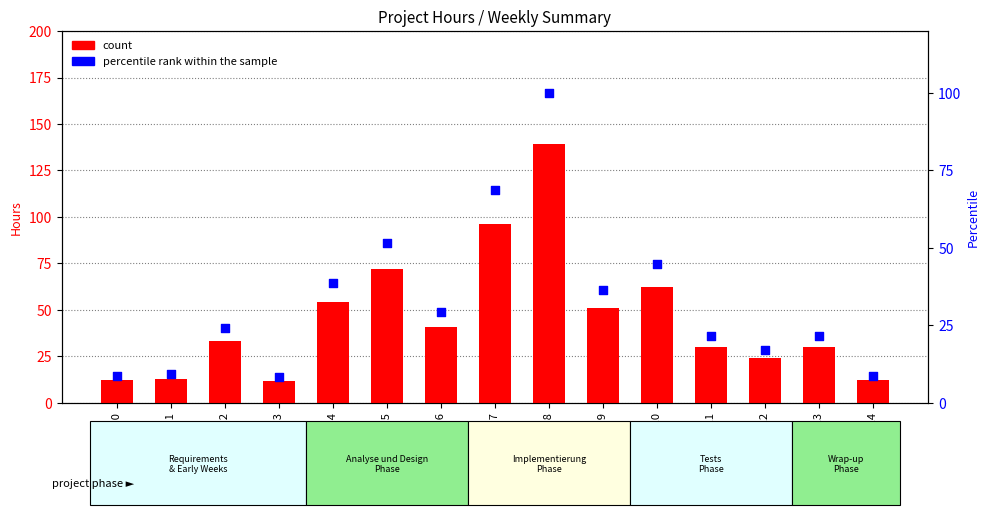

Which series contains the highest Y value?

count